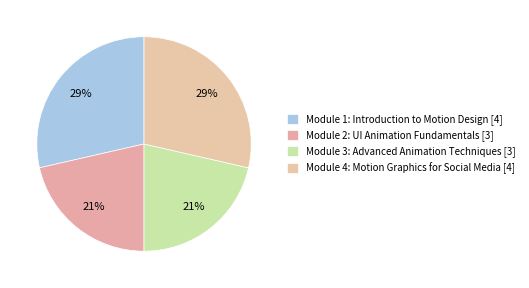

What is the change in value from Module 1: Introduction to Motion Design to Module 2: UI Animation Fundamentals?

-1